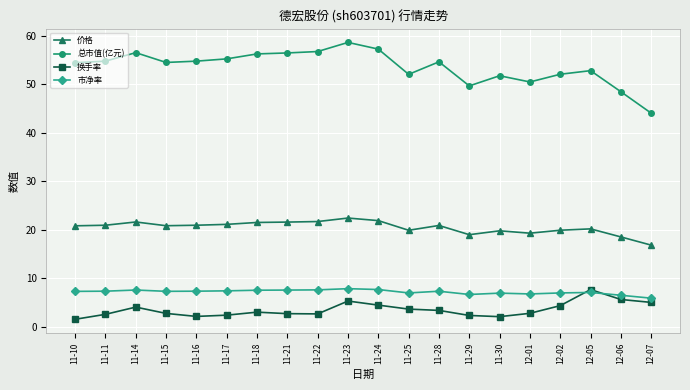

At which category does the chart reach its peak across all series?

11-23